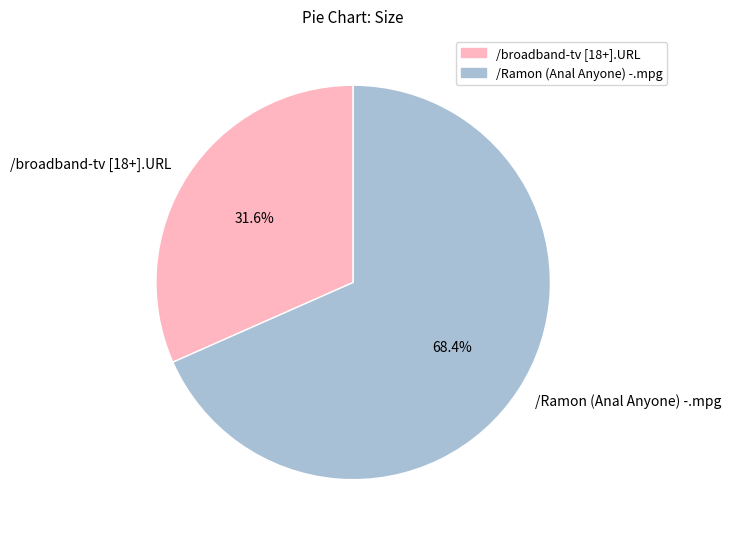

What is the largest slice in the pie chart?

/Ramon (Anal Anyone) -.mpg